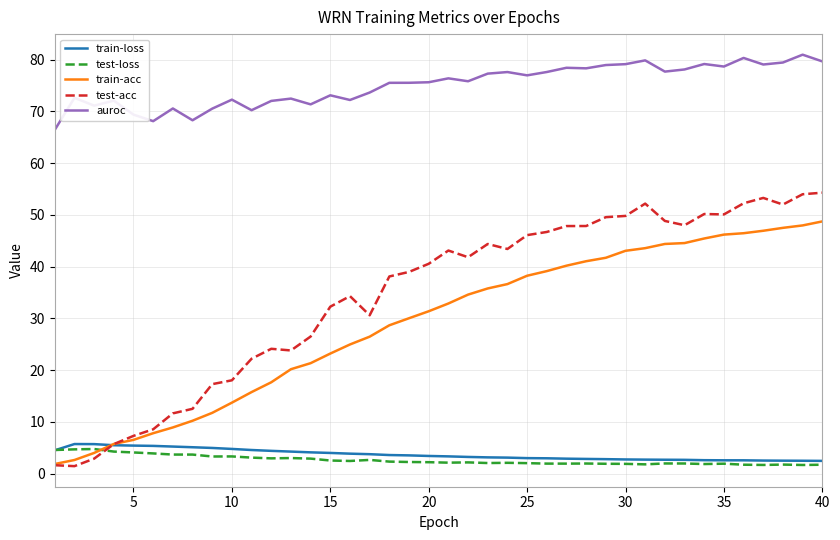

List the series in order of their peak value, lowest first.

test-loss, train-loss, train-acc, test-acc, auroc